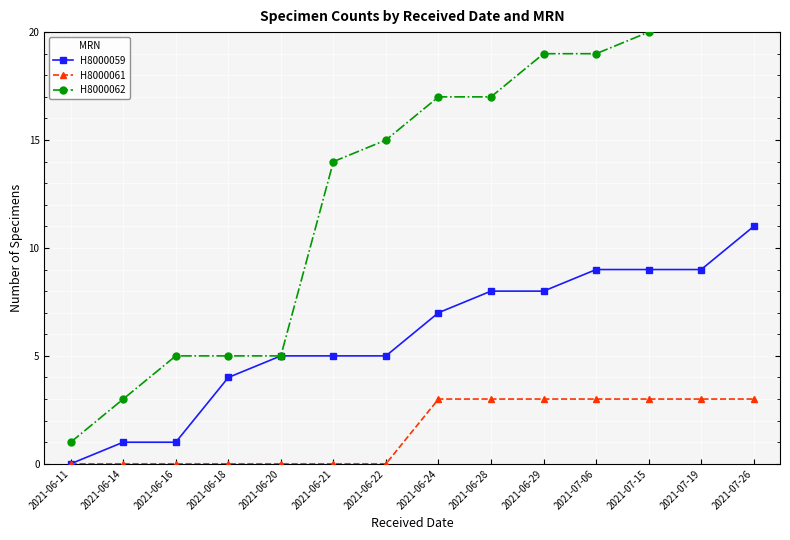

True or false: H8000062 and H8000059 intersect in this chart.

False